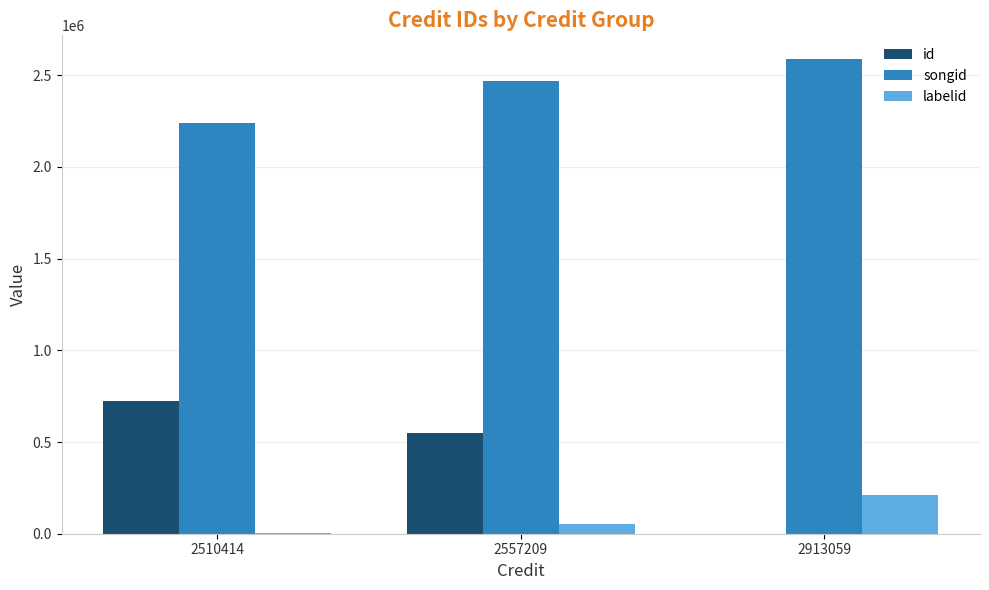

At which label is songid closest to 2412465?

2557209